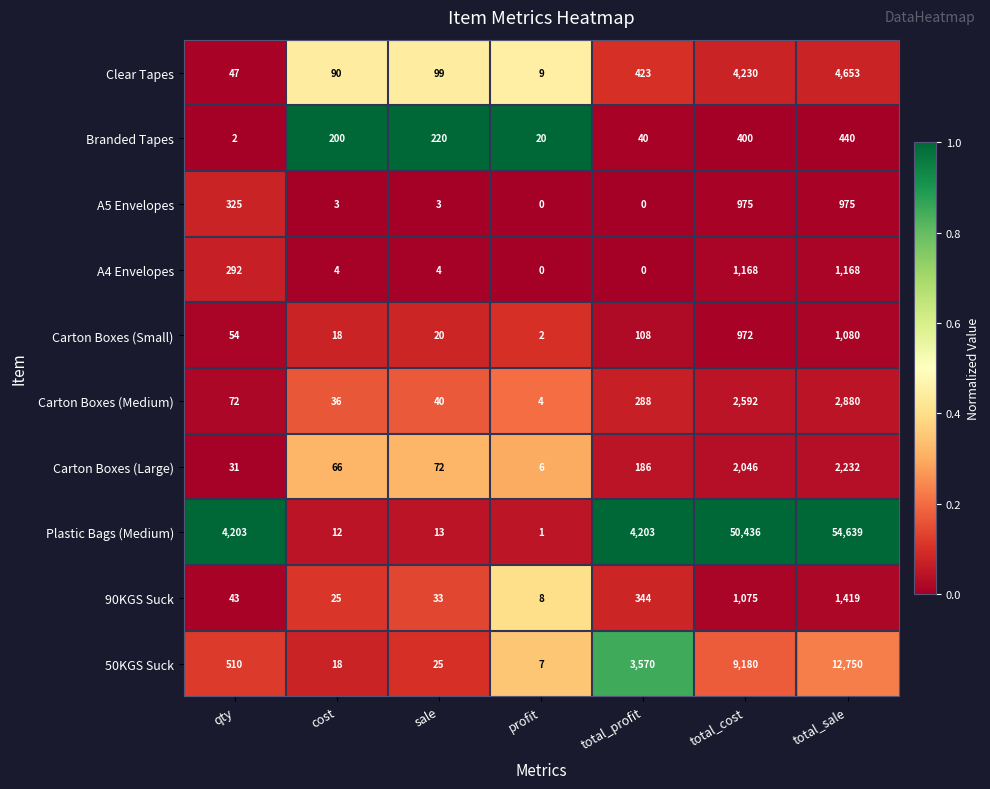

At which label is Plastic Bags (Medium) closest to 27320?

total_cost